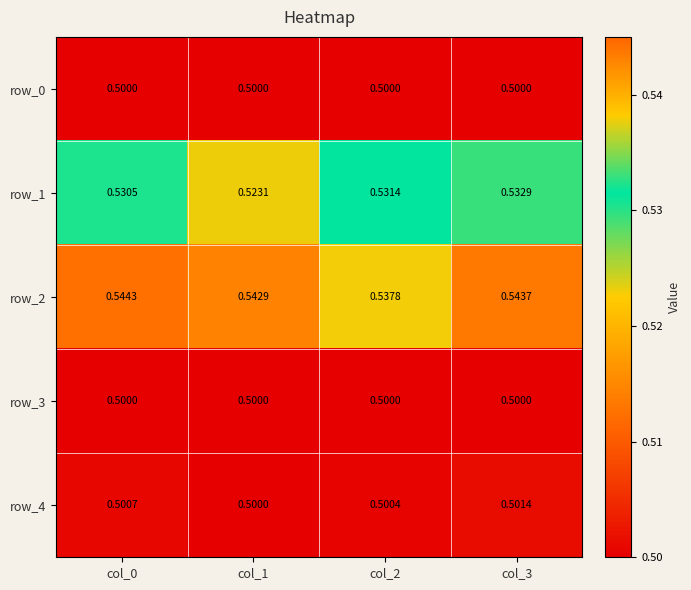

The row_2 series shows 0.2 at col_1. True or false?

False